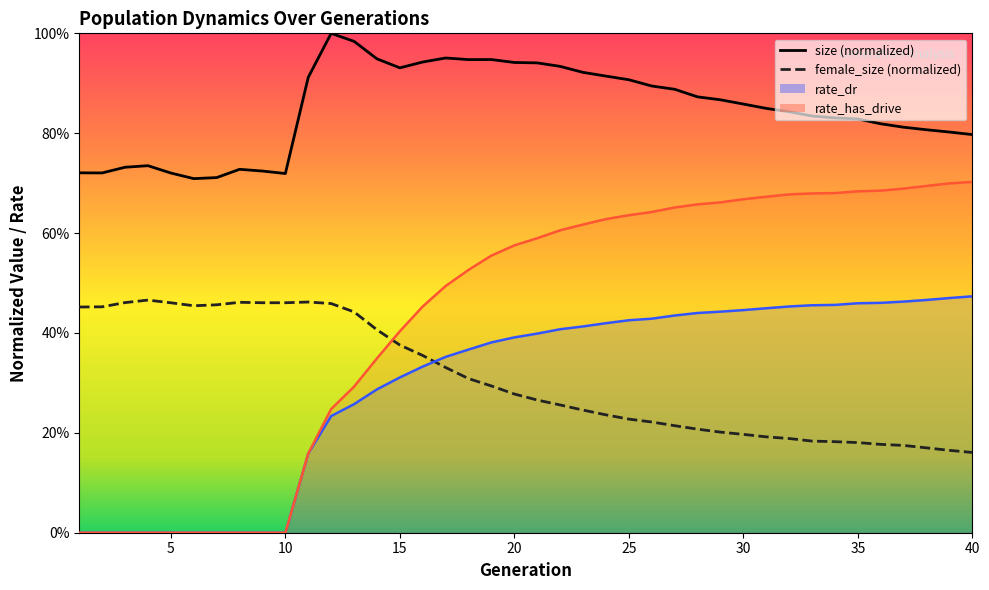

Which label corresponds to the smallest value in the chart?

1